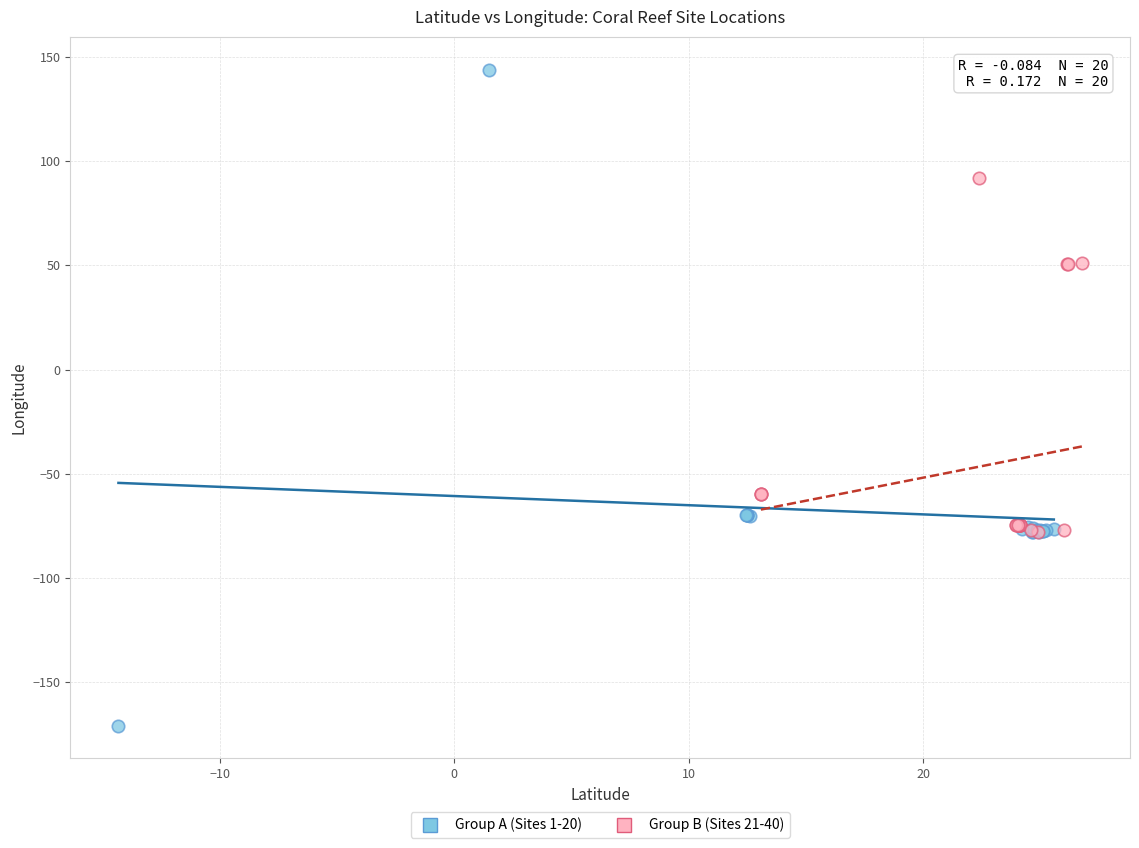

Which series contains the lowest Y value?

Group A (Sites 1-20)